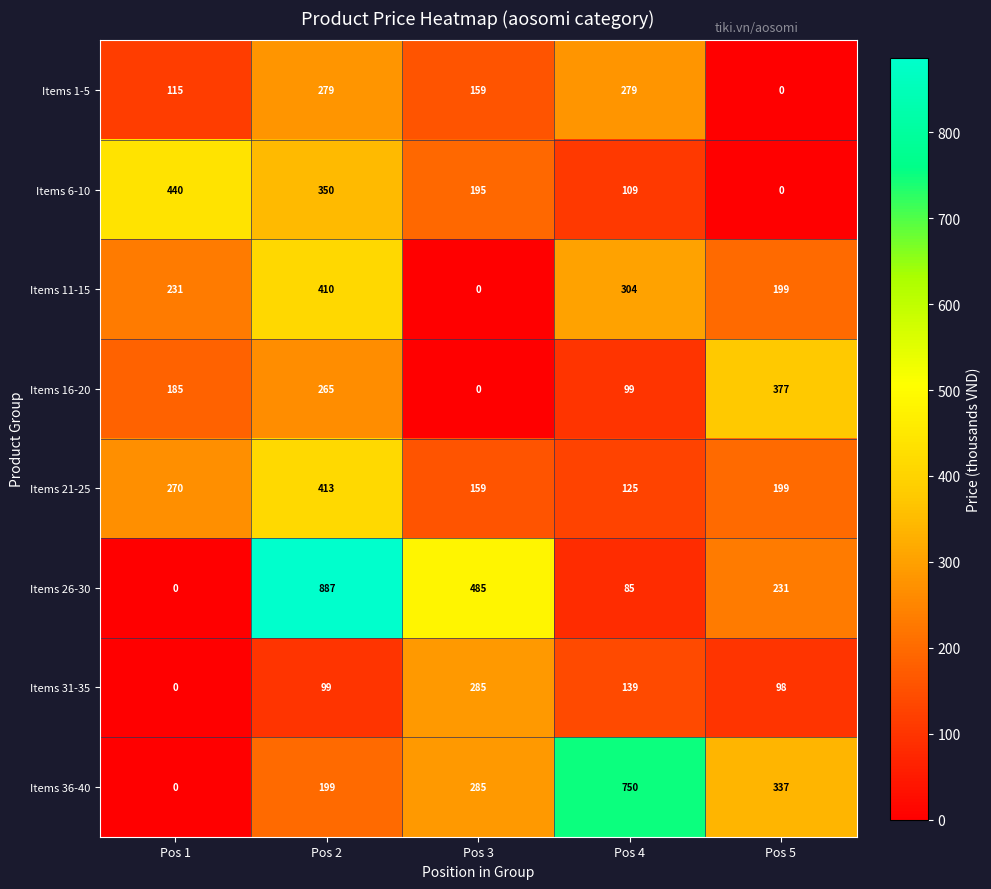

At how many categories does at least one series exceed 137?

5